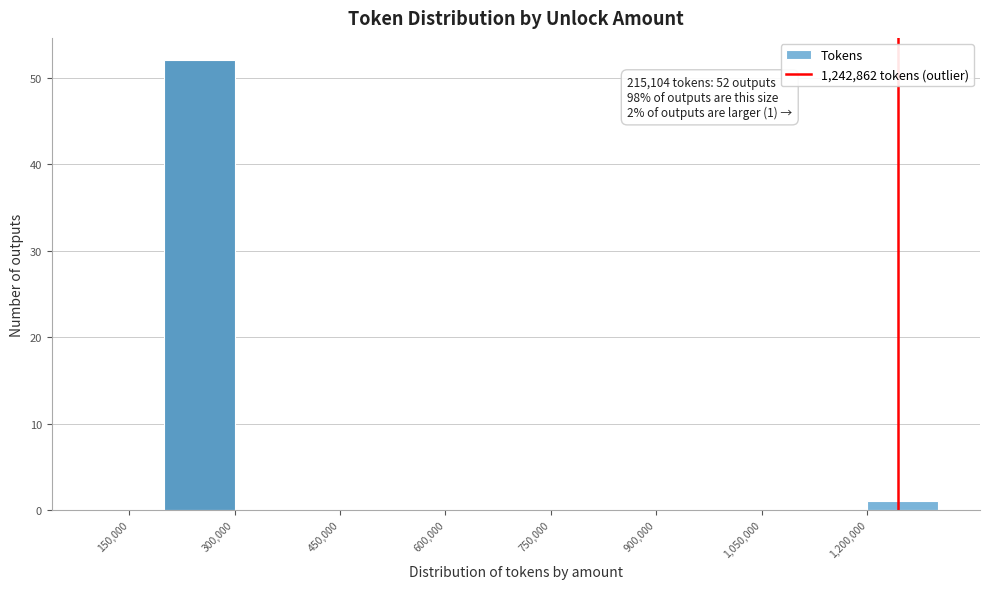

Which range on the x-axis has the tallest bar?

200000 to 300000